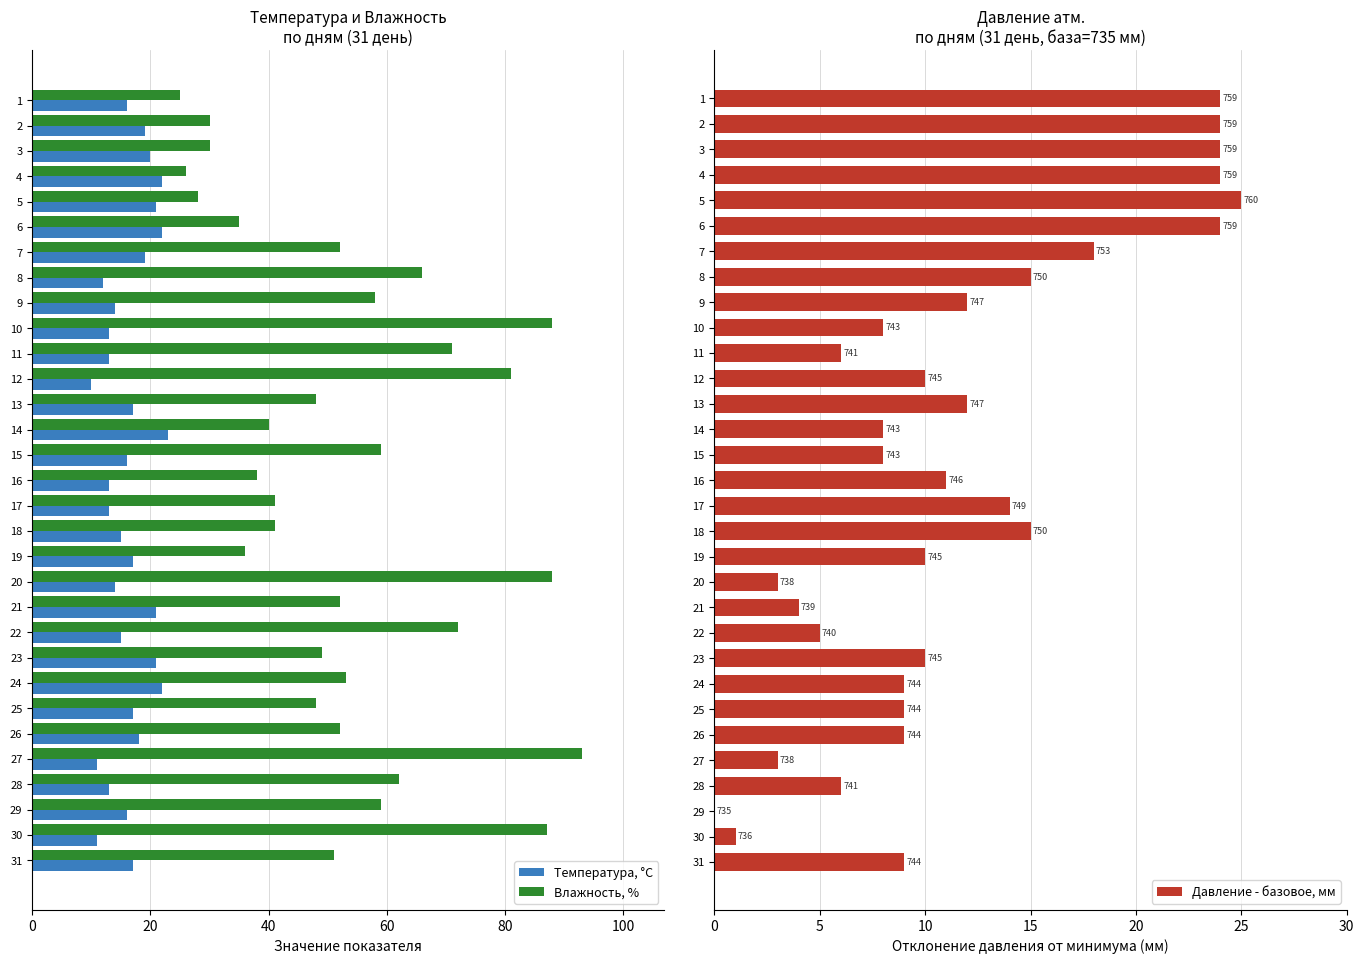

Reading left to right, what are all the values shown in this chart?

Температура, °С: 16	19	20	22	21	22	19	12	14	13	13	10	17	23	16	13	13	15	17	14	21	15	21	22	17	18	11	13	16	11	17
Влажность, %: 25	30	30	26	28	35	52	66	58	88	71	81	48	40	59	38	41	41	36	88	52	72	49	53	48	52	93	62	59	87	51
Давление - базовое, мм: 24	24	24	24	25	24	18	15	12	8	6	10	12	8	8	11	14	15	10	3	4	5	10	9	9	9	3	6	0	1	9